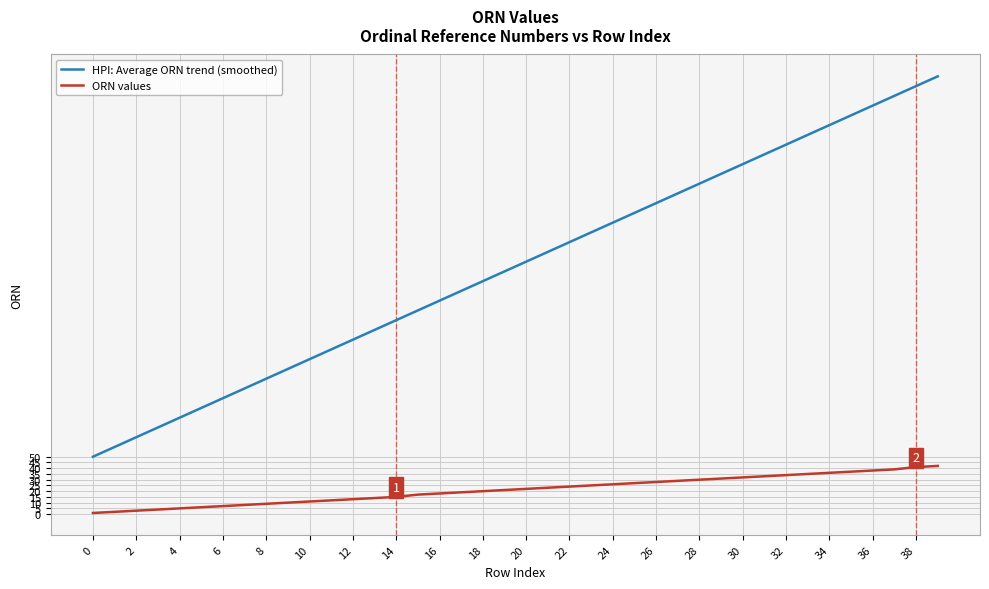

What is the lowest value of the HPI: Average ORN trend (smoothed) series?

50.0